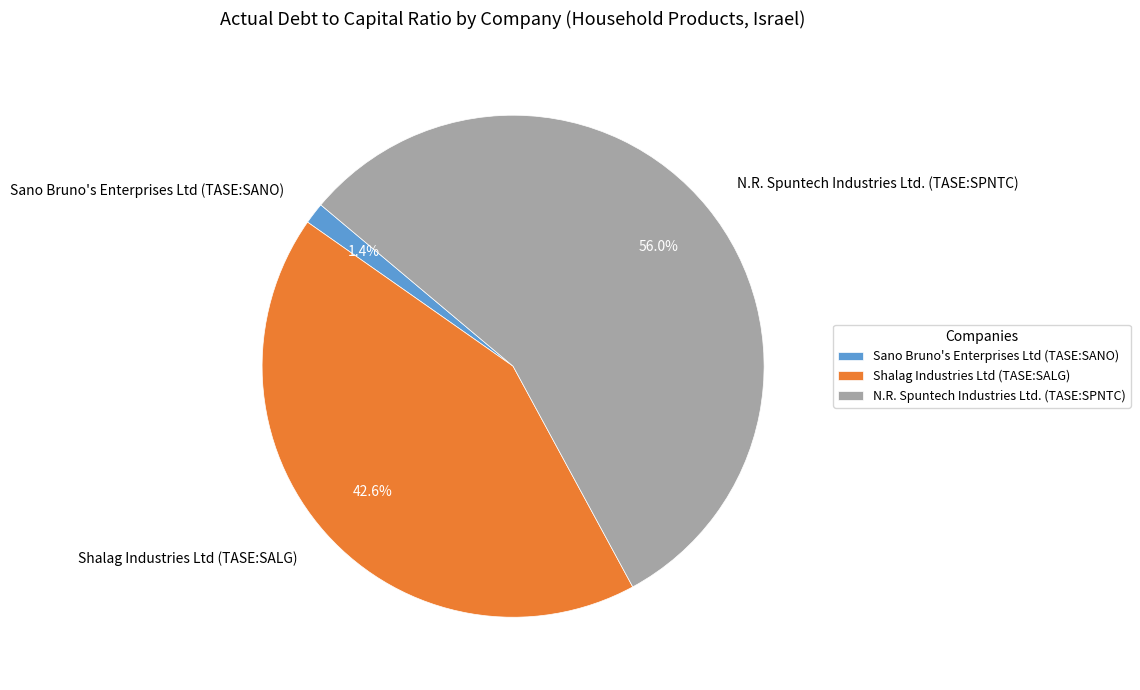

What percentage is the Sano Bruno's Enterprises Ltd (TASE:SANO) slice, to the nearest percent?

1%